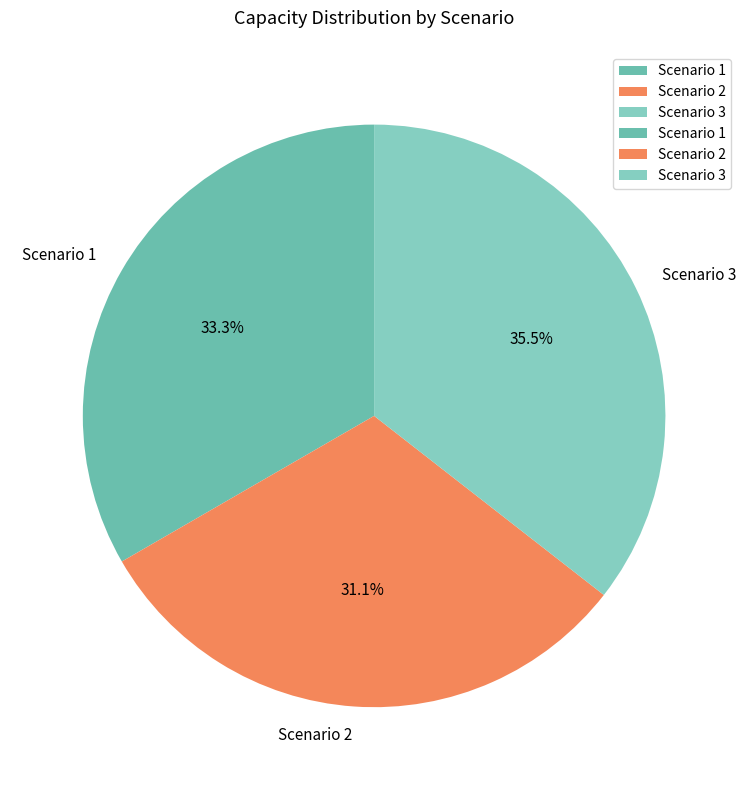

Count the number of slices in the pie.

3